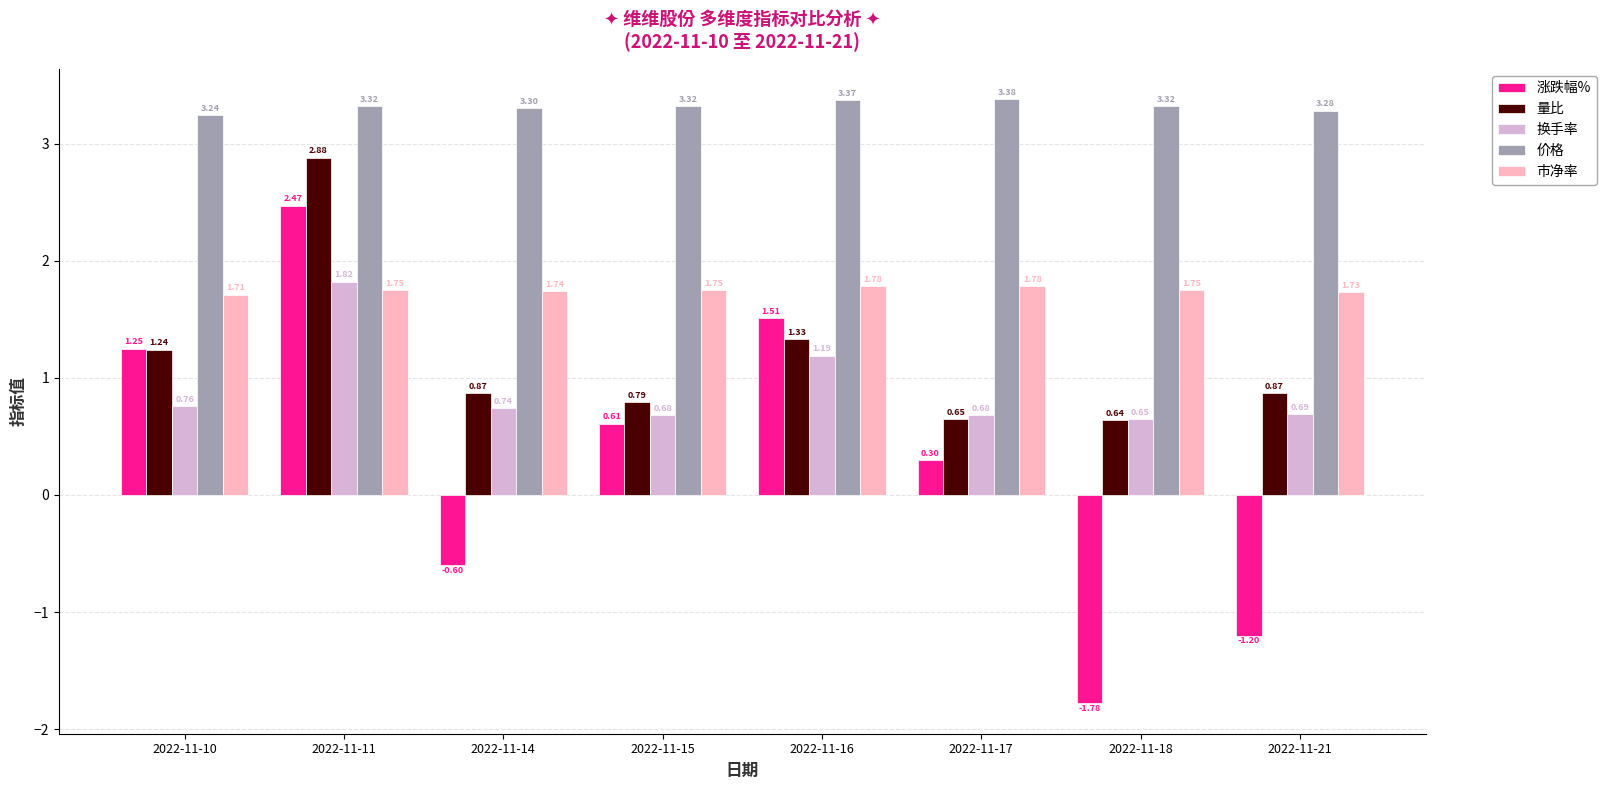

At how many categories does at least one series exceed 2?

8